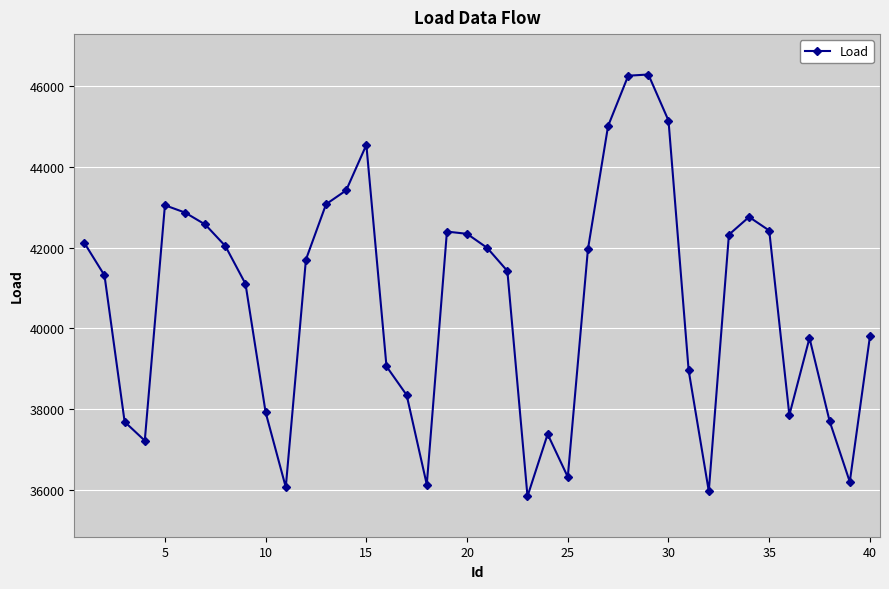

How many points are higher than both their immediate neighbors (excluding endpoints)?

7